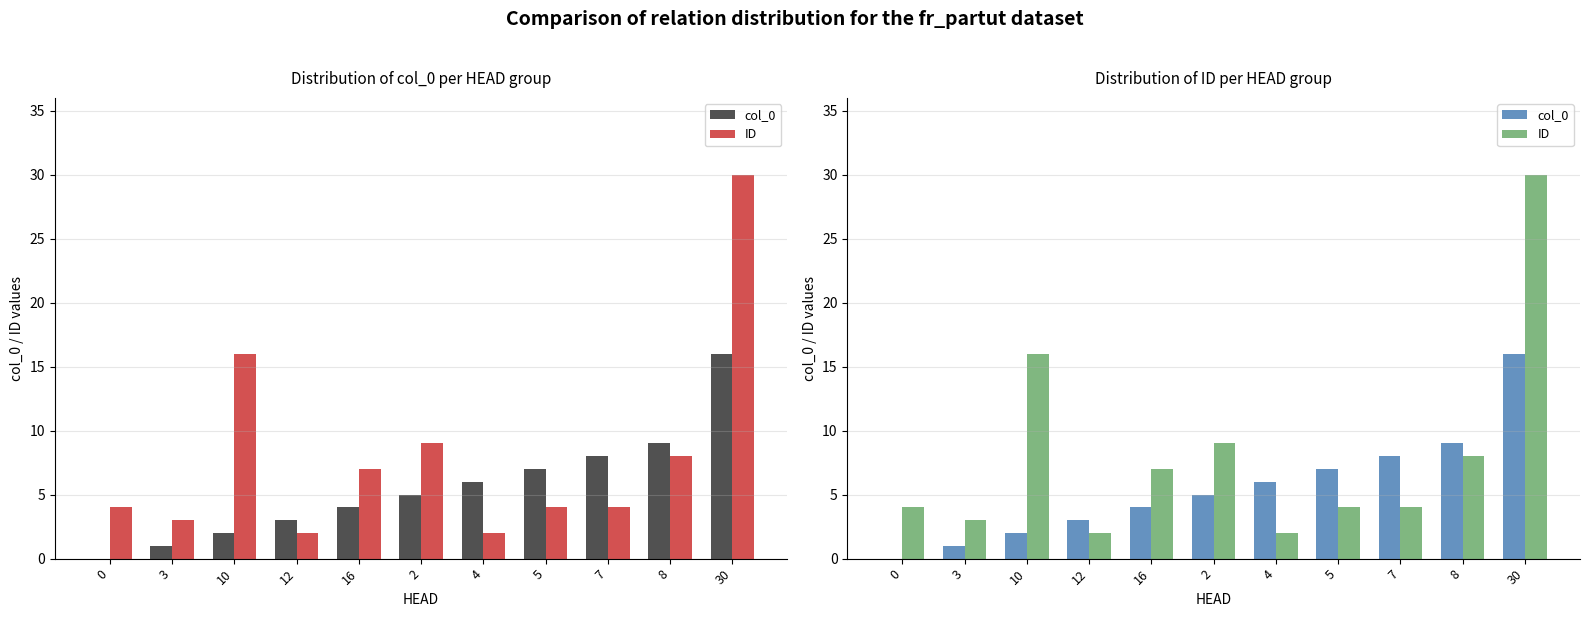

What is the difference between the second highest and second lowest values in the ID series?

14